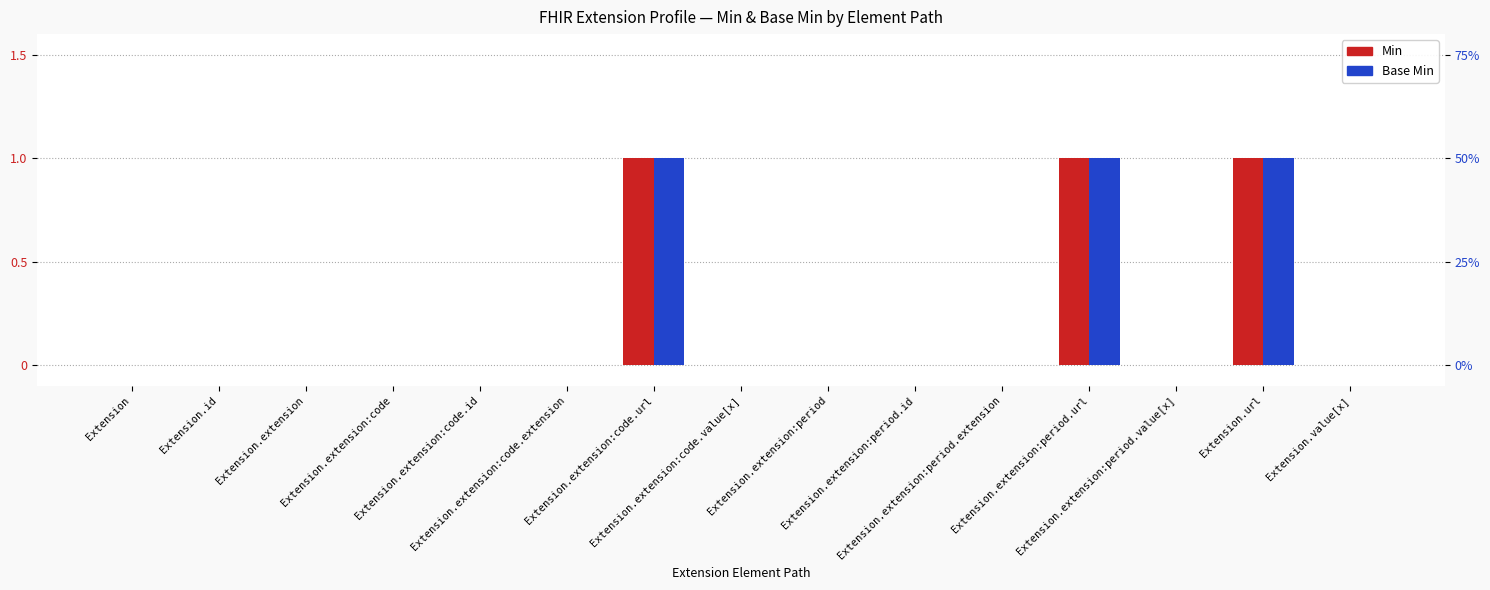

List the labels in order of Base Min value, largest first.

Extension.extension:code.url, Extension.extension:period.url, Extension.url, Extension, Extension.id, Extension.extension, Extension.extension:code, Extension.extension:code.id, Extension.extension:code.extension, Extension.extension:code.value[x], Extension.extension:period, Extension.extension:period.id, Extension.extension:period.extension, Extension.extension:period.value[x], Extension.value[x]